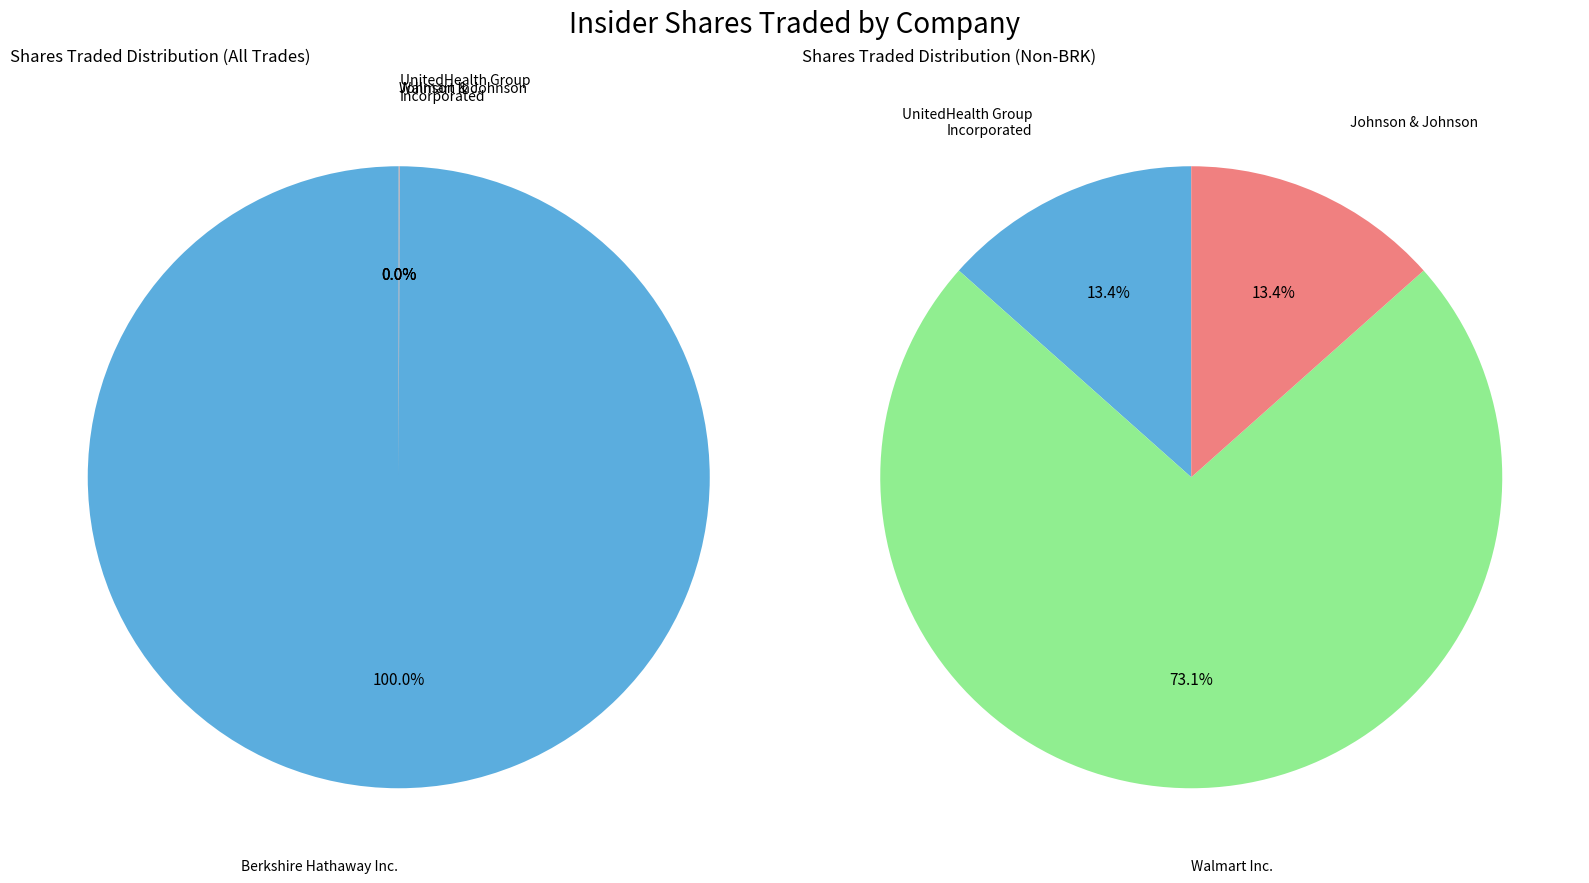

How much of the chart is everything except Johnson & Johnson?

100.0%